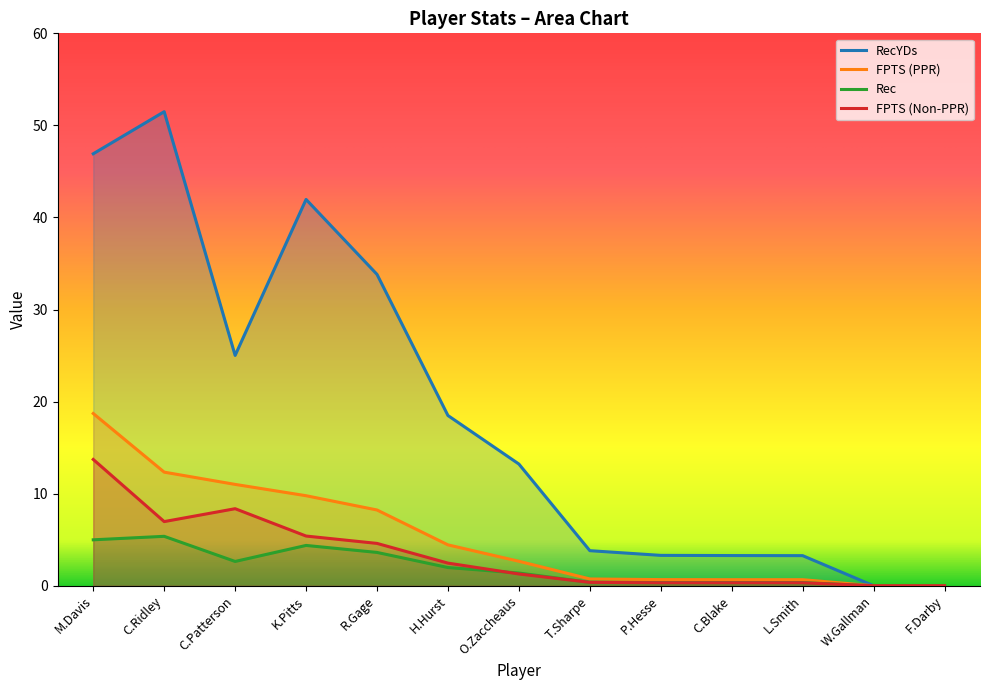

How many lines are shown in the chart?

4